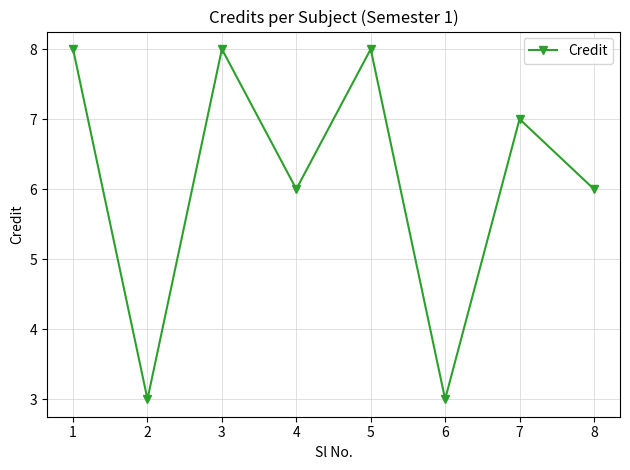

How many values are below 7?

4